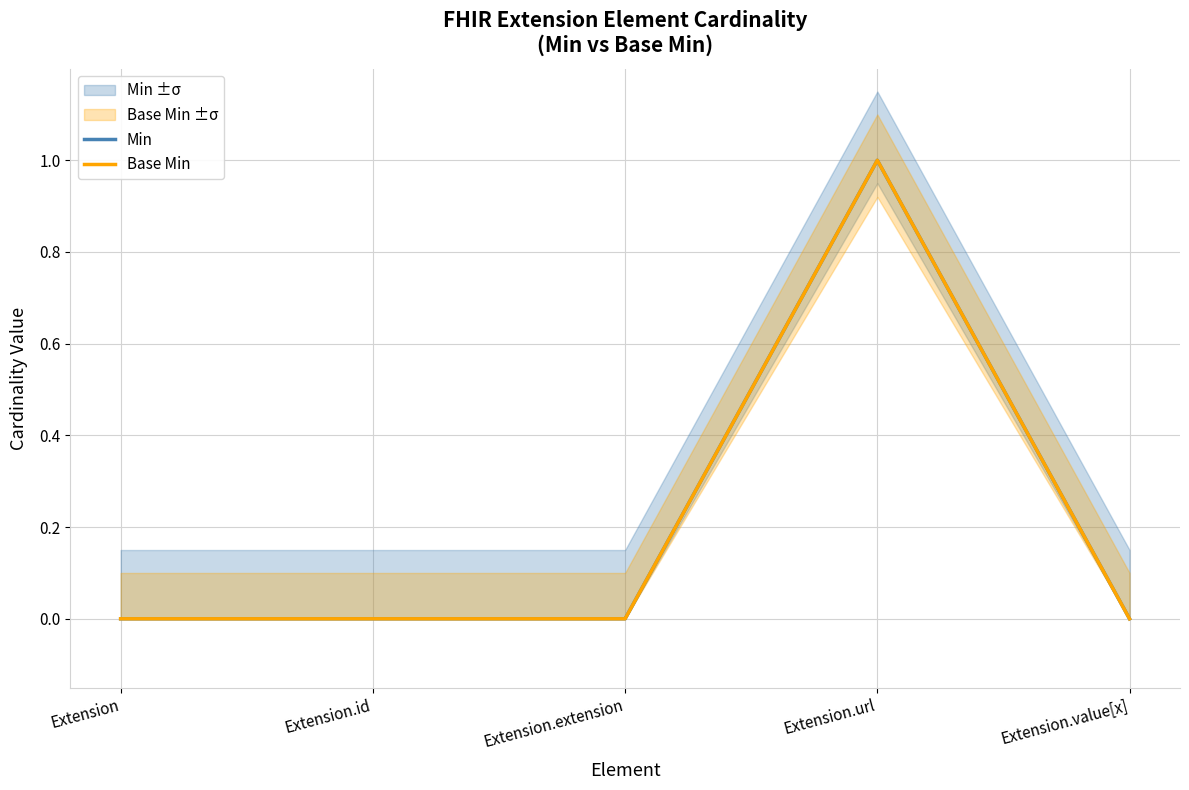

How many lines are shown in the chart?

2